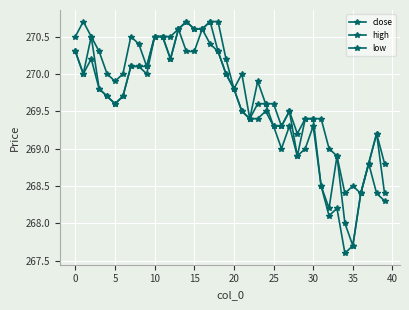

What is the difference between the maximum and minimum values in the low series?

3.0